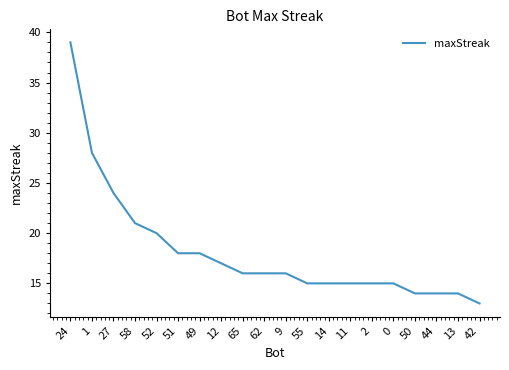

What is the greatest value displayed?

39